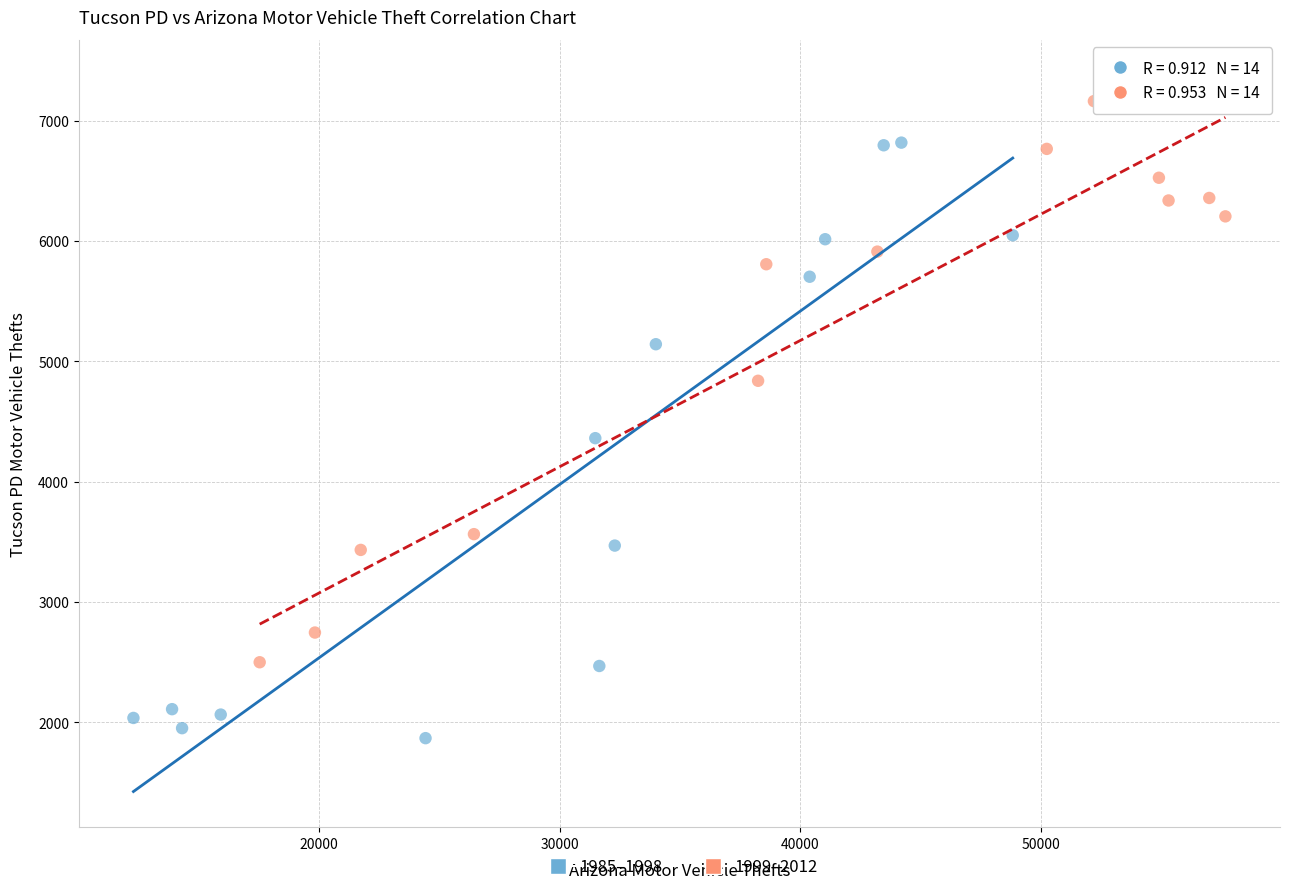

Which series contains the lowest Y value?

1985–1998